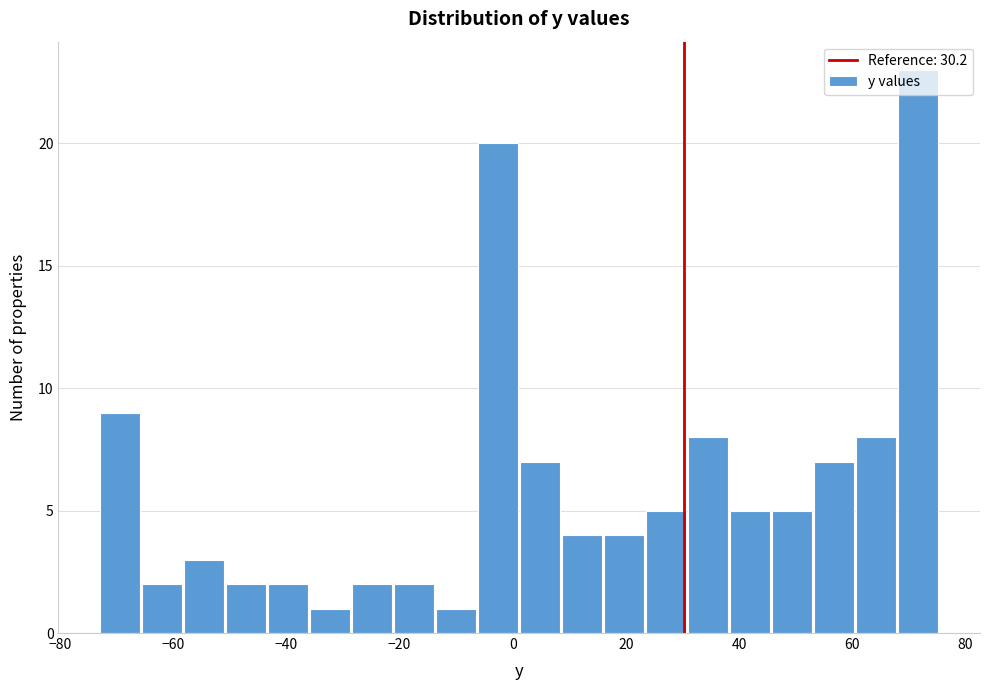

Around what value on the x-axis is the tallest bar? Give the approximate position of its centre, as read against the axis.

72